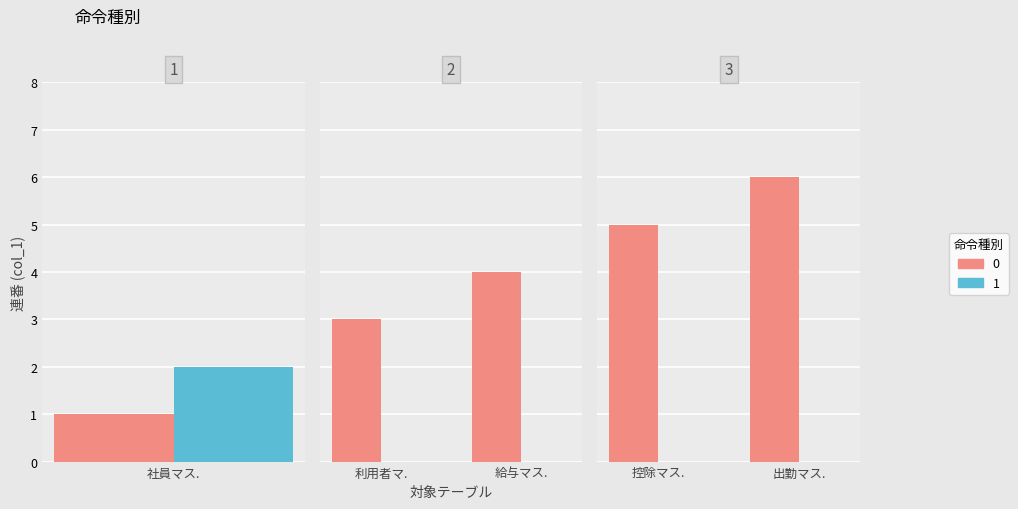

What is the value of the 1st bar from the left?

1